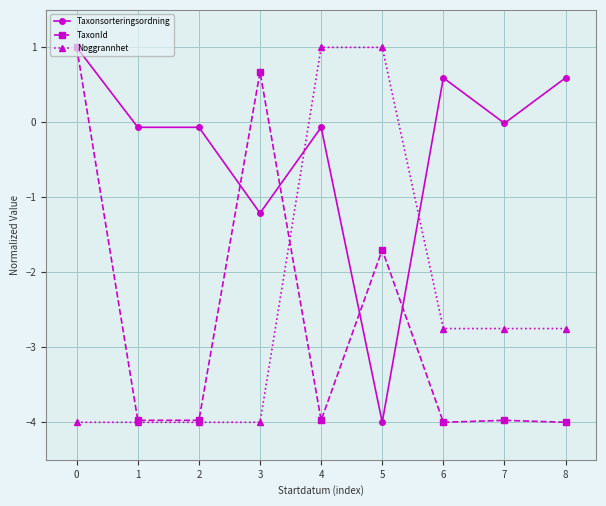

How many values in the TaxonId series exceed -3?

3